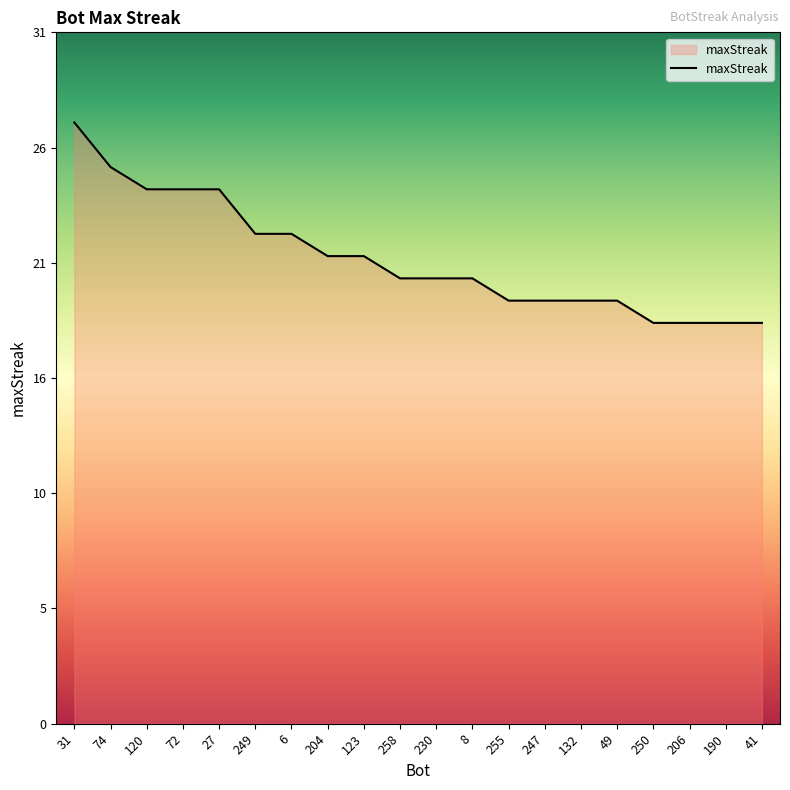

True or false: the data has more than 2 interior local peaks.

False